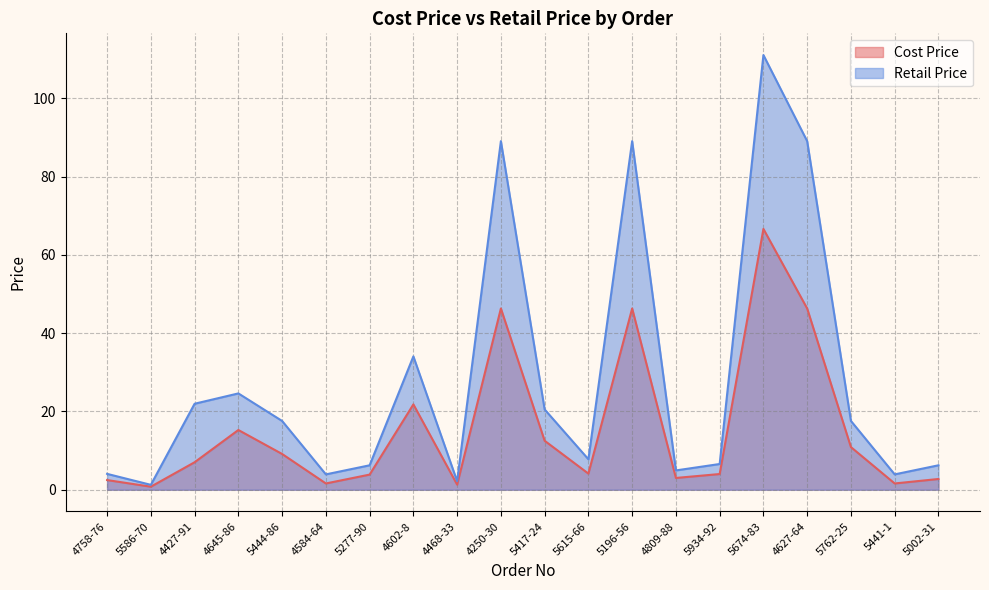

At which category does Cost Price reach its first local peak?

4645-86